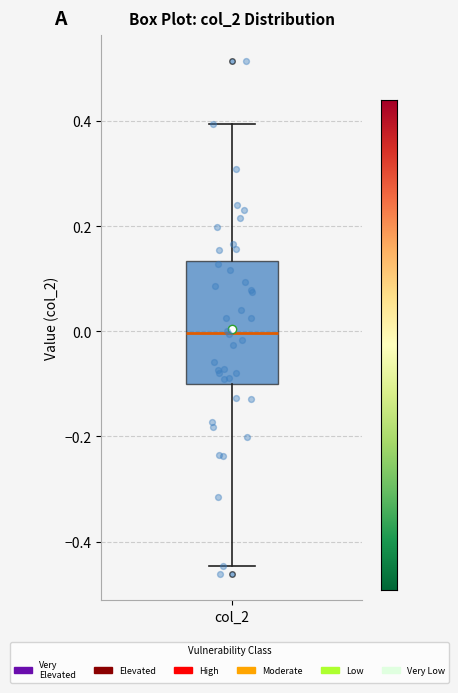

Where does the upper whisker of the box for col_2 end on the y-axis? The values are not printed on the chart, so give them approximately, as read against the axis.

0.40